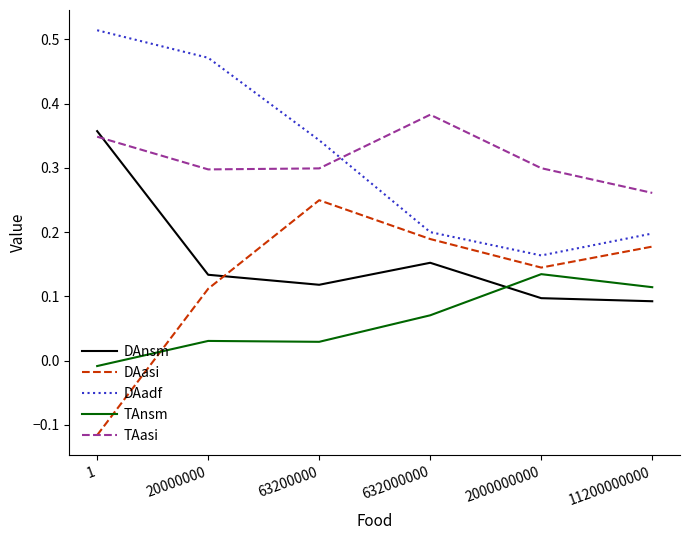

How many lines are shown in the chart?

5